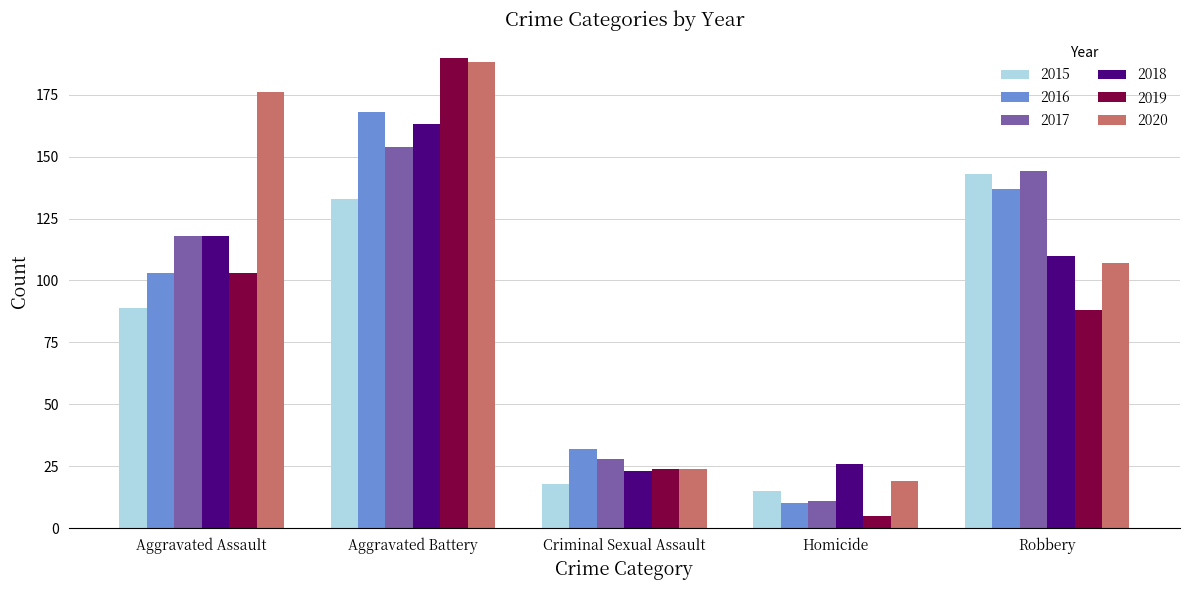

At how many categories does at least one series exceed 151?

2